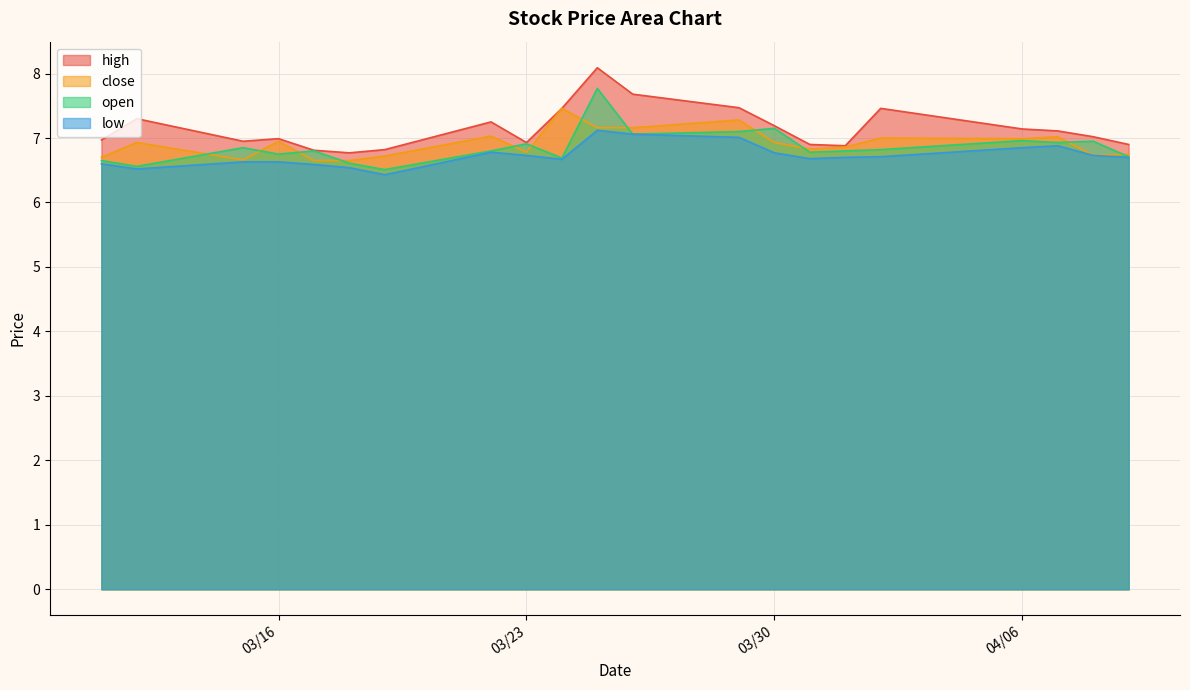

True or false: high and close cross at least once.

False